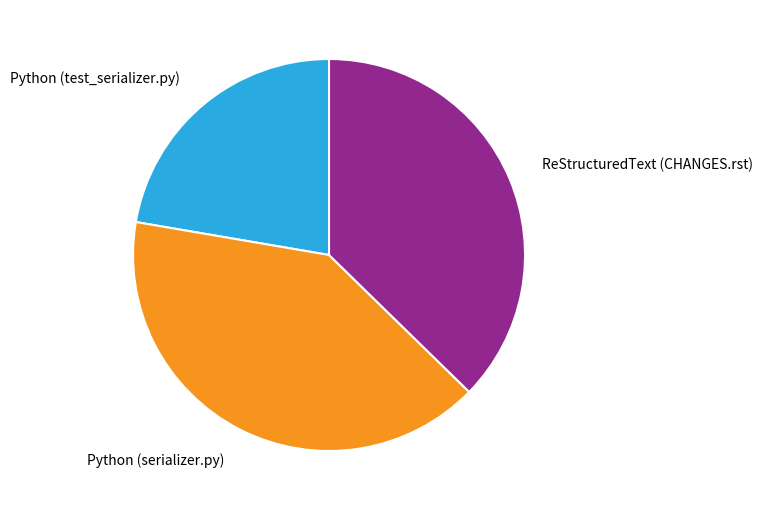

Is it true that Python (test_serializer.py) is 34% of the pie?

False